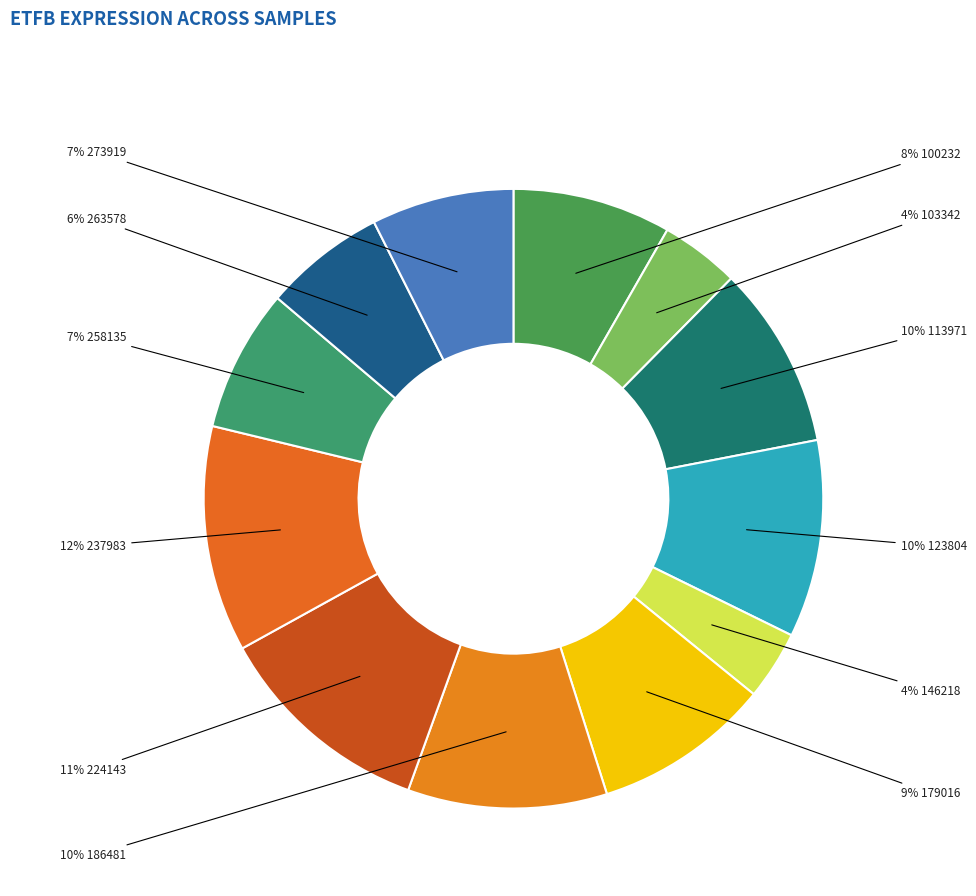

How many slices are in this pie chart?

12